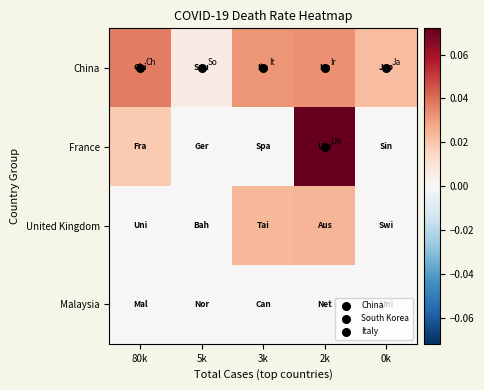

How many data points does each series have?

5